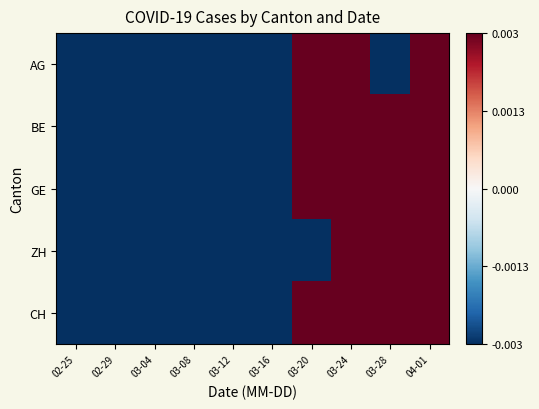

At which category is the sum across all series the highest?

04-01